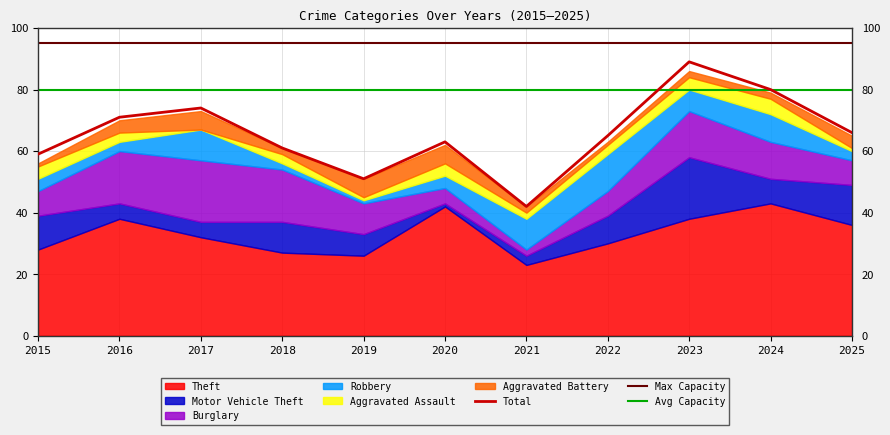

What is the highest value of the Total series?

89